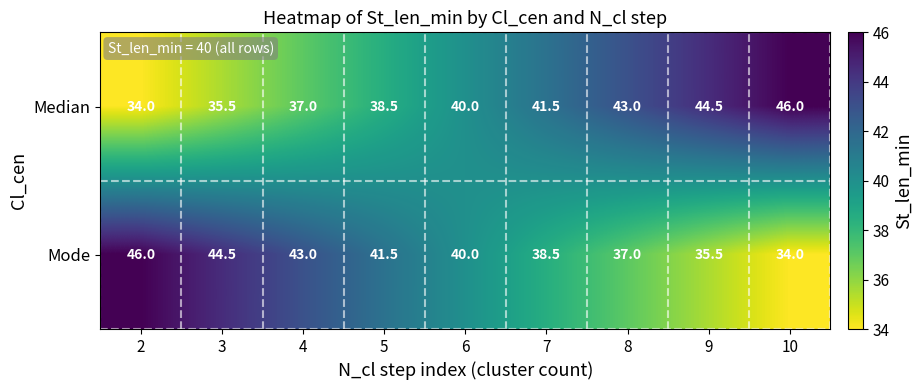

At how many categories does at least one series exceed 34?

9